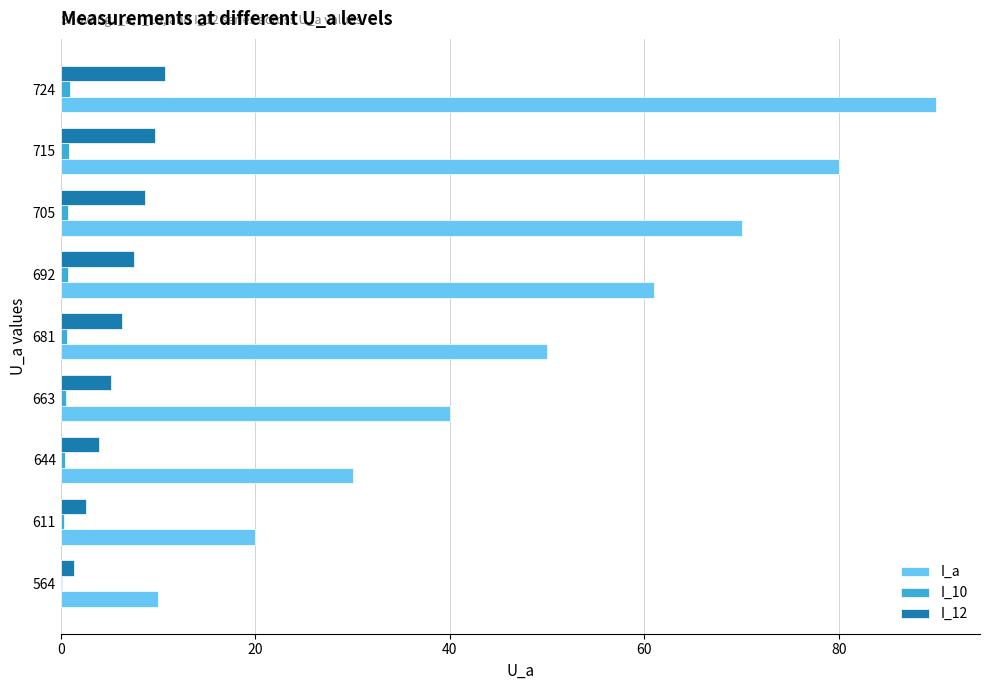

Which series changed the most between 611 and 663?

I_a